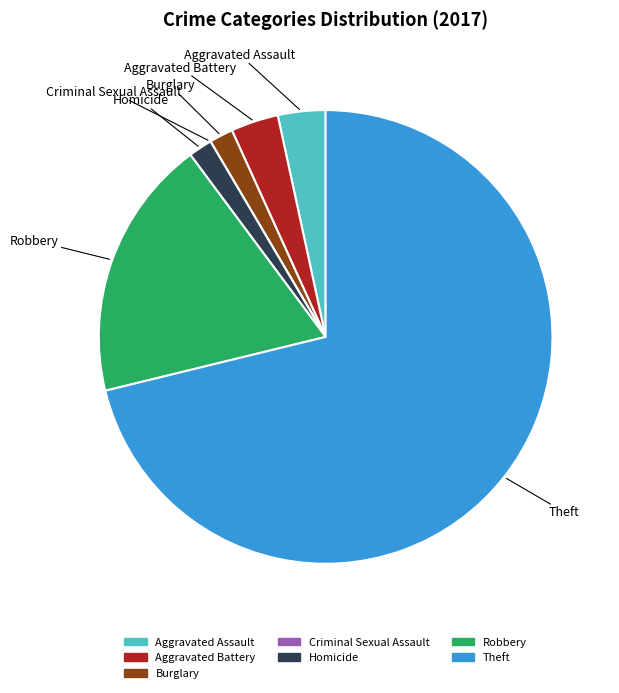

Which category accounts for the majority?

Theft